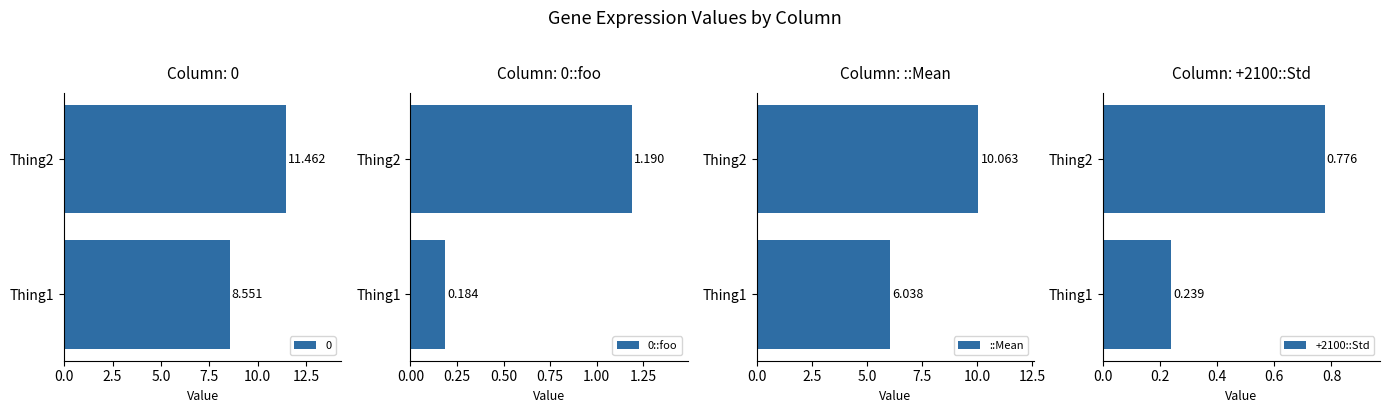

Between 0.0 and 2.5, which series saw the biggest shift?

::Mean